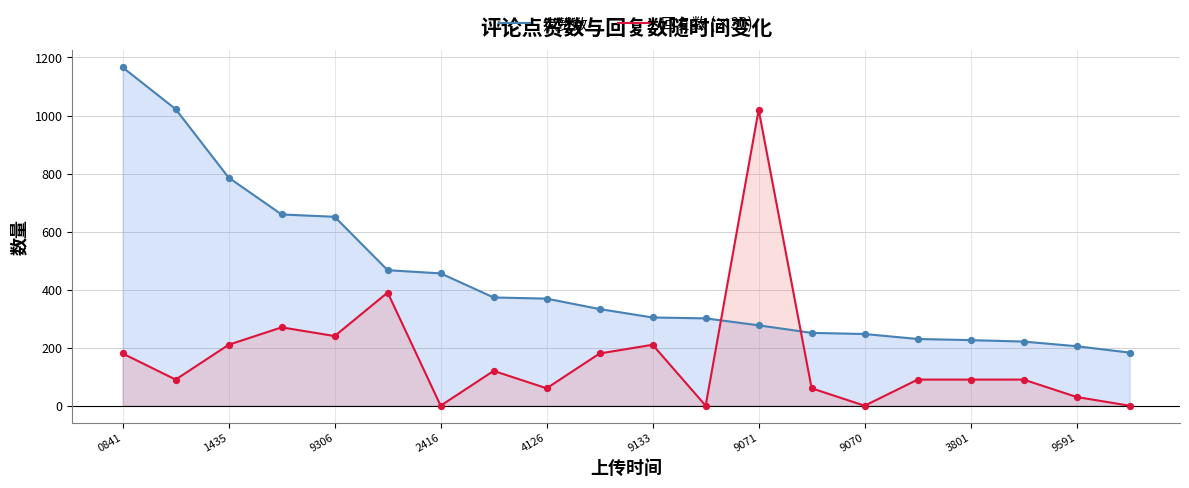

What are all the series names shown in the legend?

点赞数, 回复数 (×30)